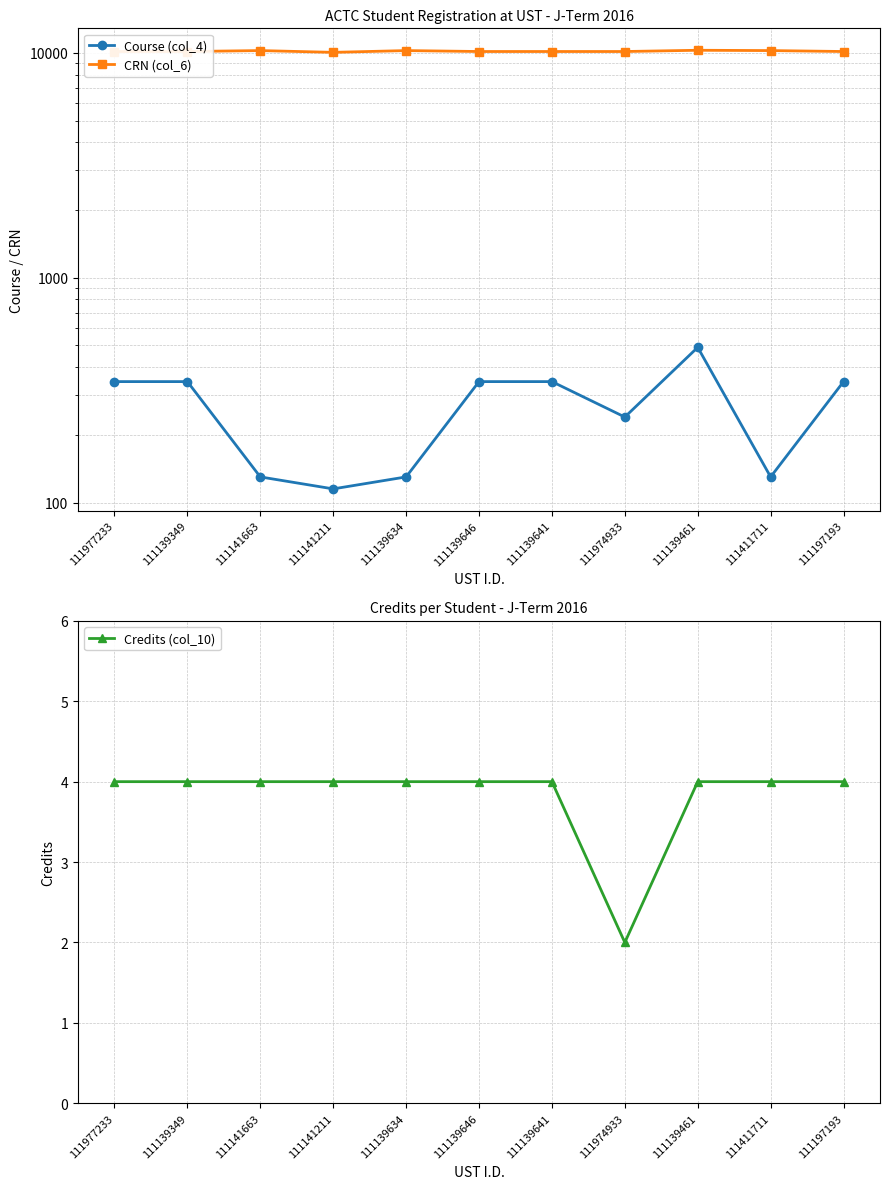

How many lines are shown in the chart?

3